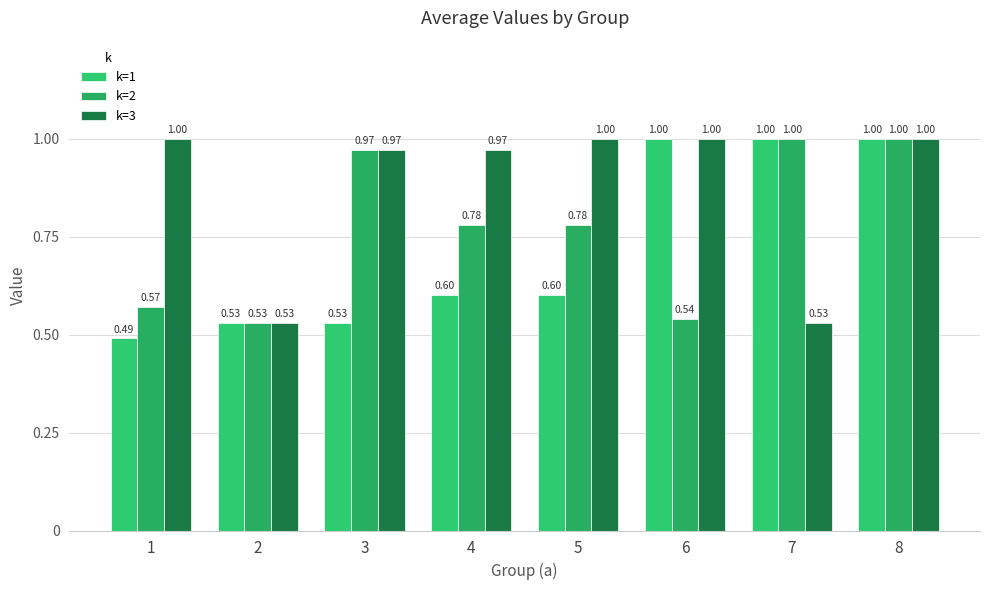

Reading left to right, list all the values displayed in this chart.

k=1: 1=0.5	2=0.5	3=0.5	4=0.6	5=0.6	6=1.0	7=1.0	8=1.0
k=2: 1=0.6	2=0.5	3=1.0	4=0.8	5=0.8	6=0.5	7=1.0	8=1.0
k=3: 1=1.0	2=0.5	3=1.0	4=1.0	5=1.0	6=1.0	7=0.5	8=1.0